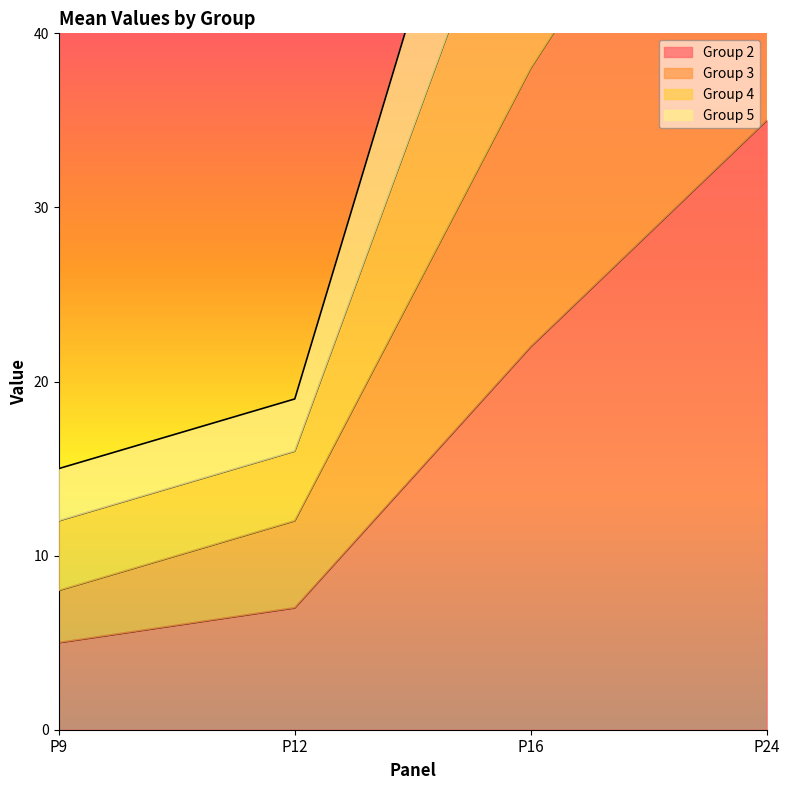

What is the value of the Group 3 point at the 3rd from the left?

38